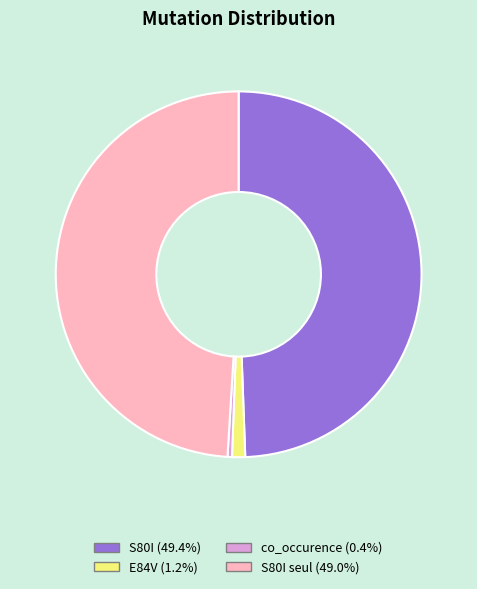

Does any single category account for the majority?

No